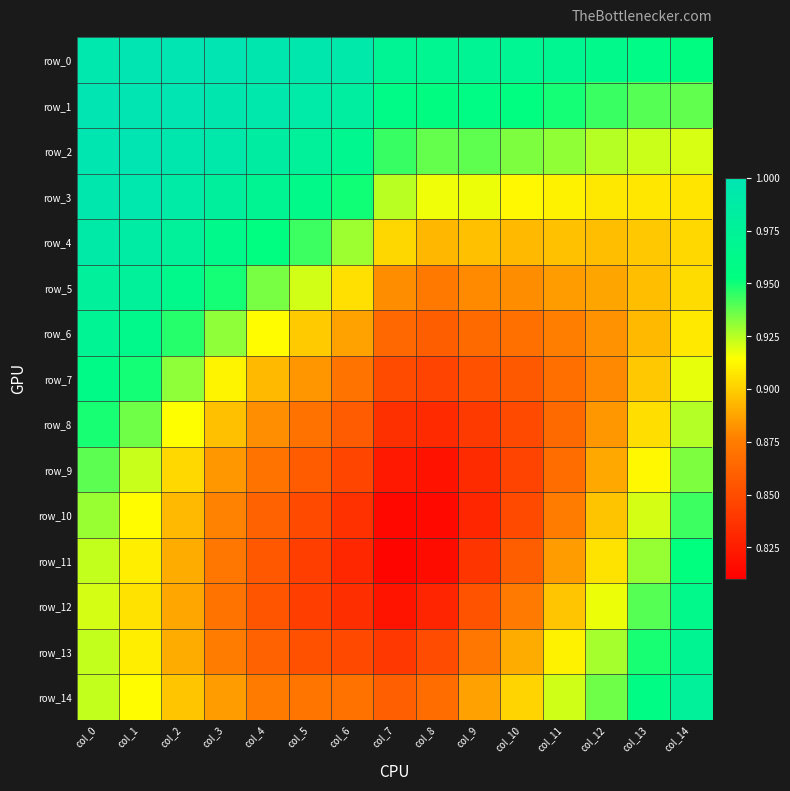

What is the difference between the highest and lowest values at col_12?

0.1